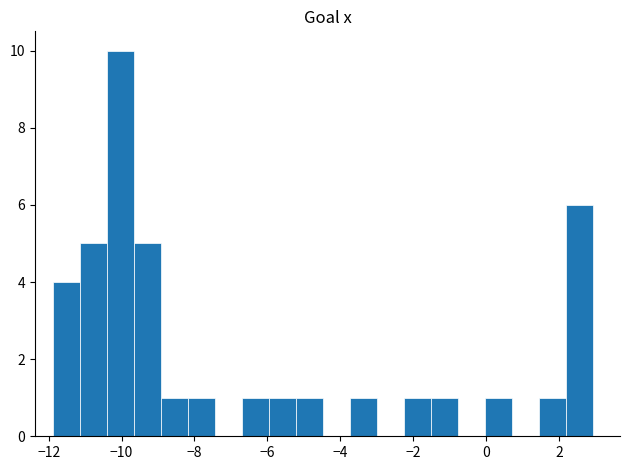

Read against the x-axis, roughly where is the centre of the tallest bar?

-10.0